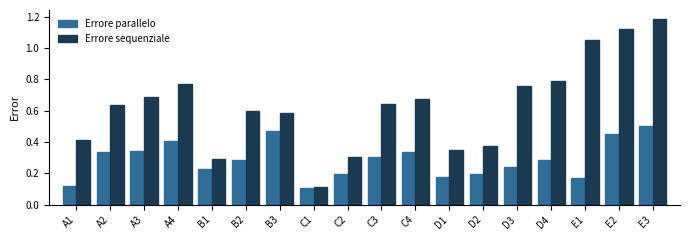

What is the sum of the Errore sequenziale values at D3 and D4?

1.5